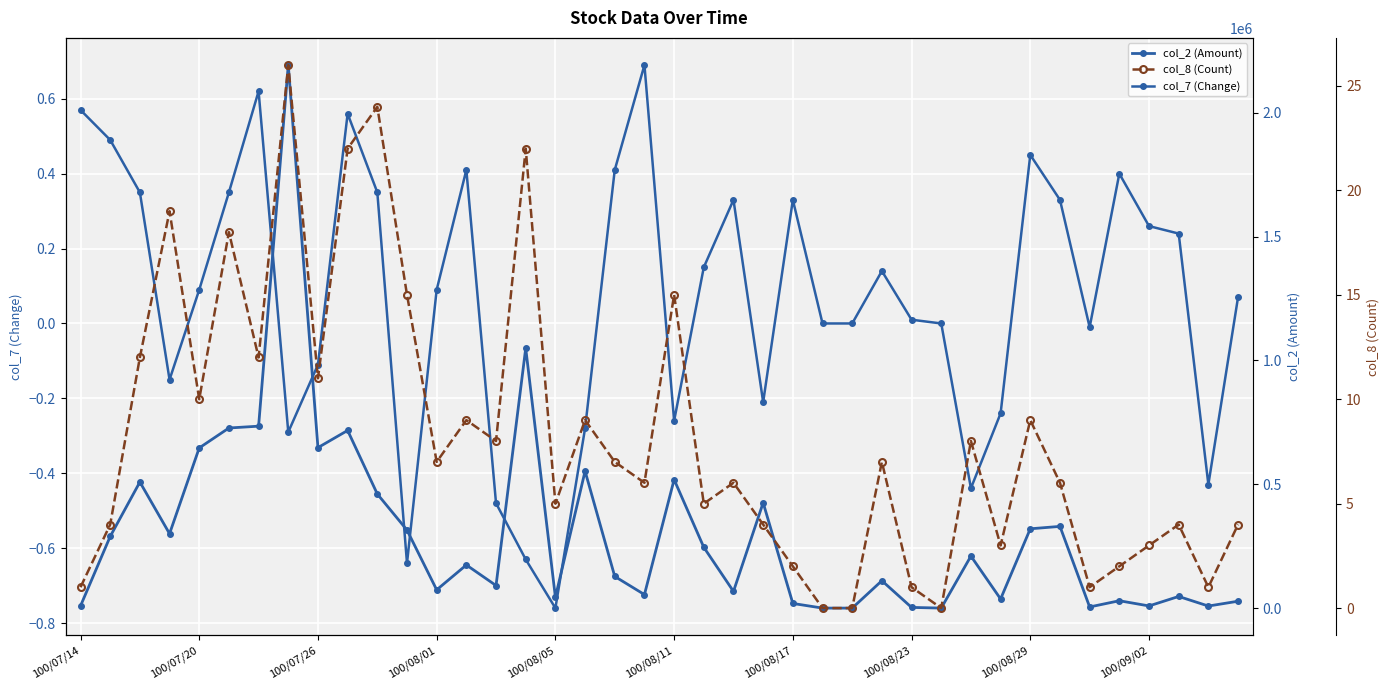

What is the maximum value for col_7?

0.7